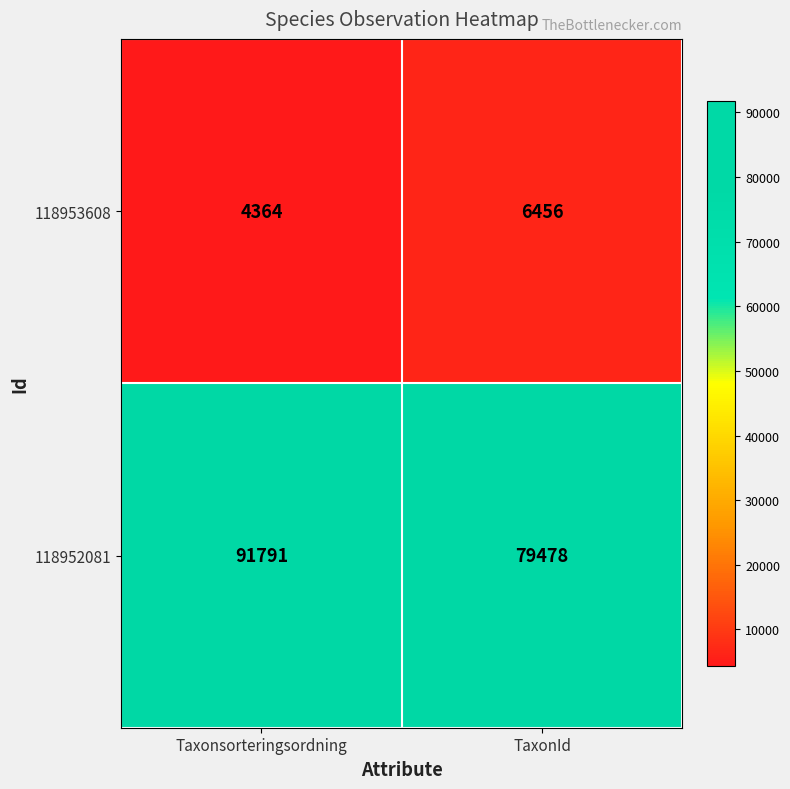

Is it true that 118953608 equals 6456 at TaxonId?

True